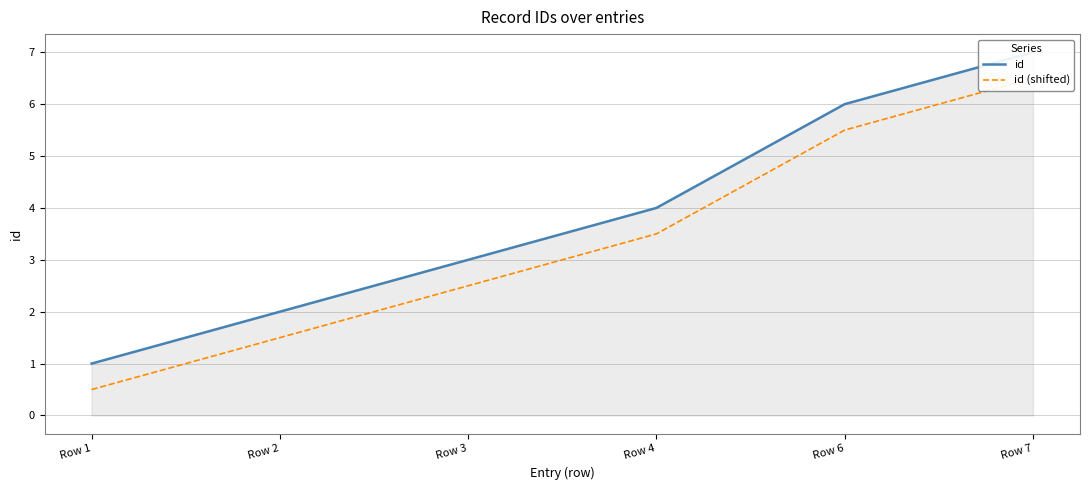

Between Row 1 and Row 2, which series saw the biggest shift?

id